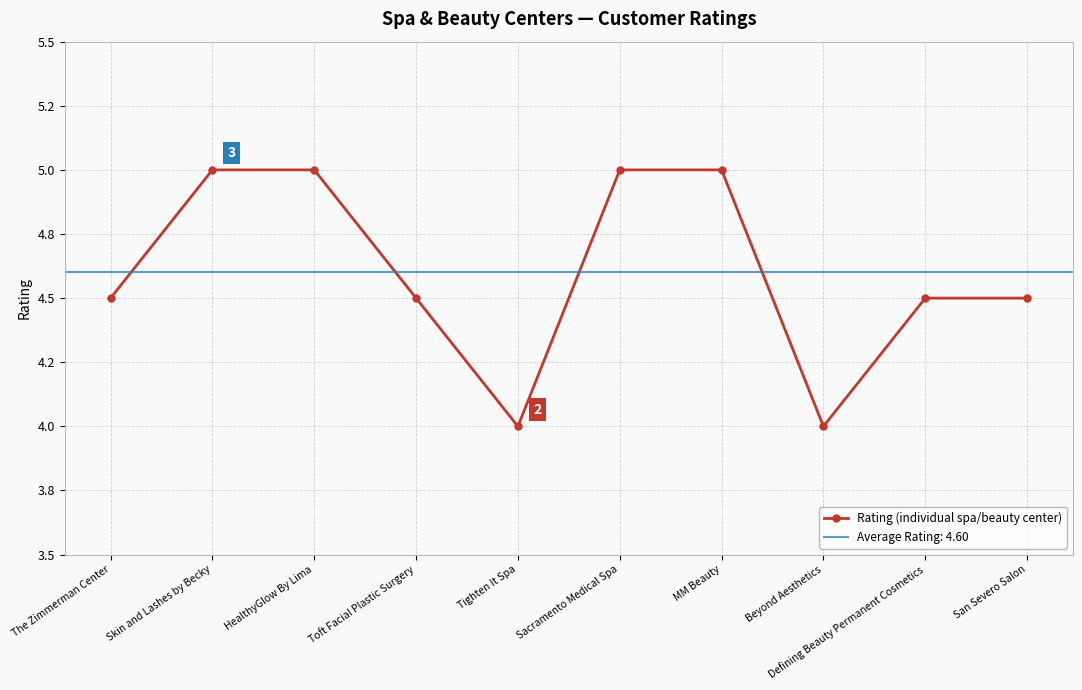

Rank the categories by value from lowest to highest.

Tighten It Spa, Beyond Aesthetics, The Zimmerman Center, Toft Facial Plastic Surgery, Defining Beauty Permanent Cosmetics, San Severo Salon, Skin and Lashes by Becky, HealthyGlow By Lima, Sacramento Medical Spa, MM Beauty